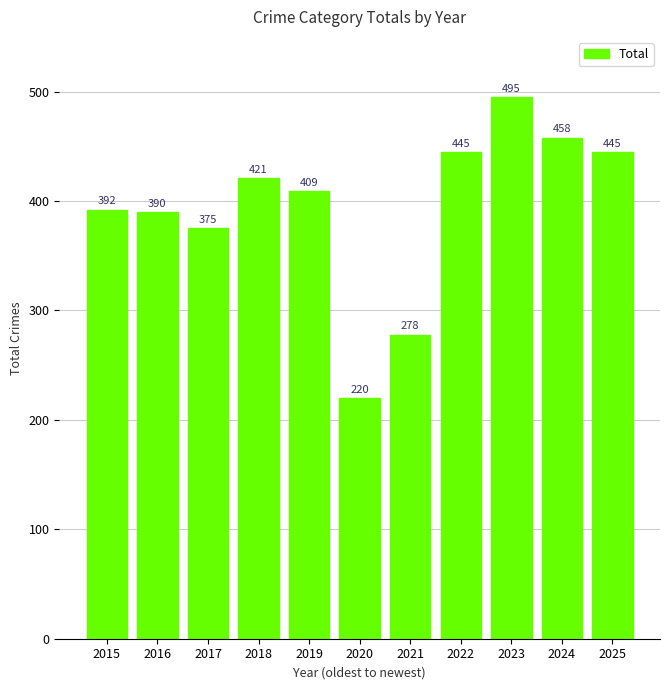

Count the number of categories in the chart.

11